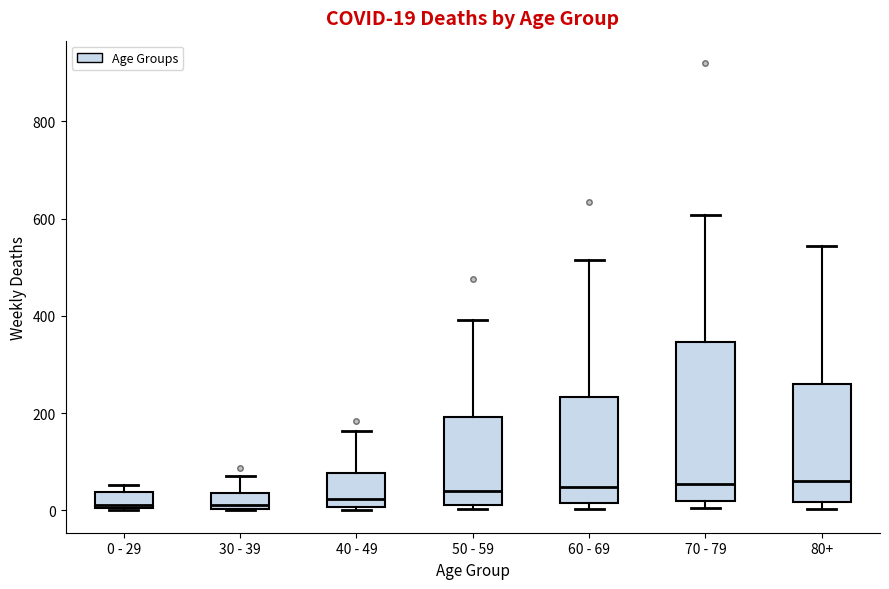

Comparing the boxes themselves (not the whiskers), which one is the tallest?

70 - 79